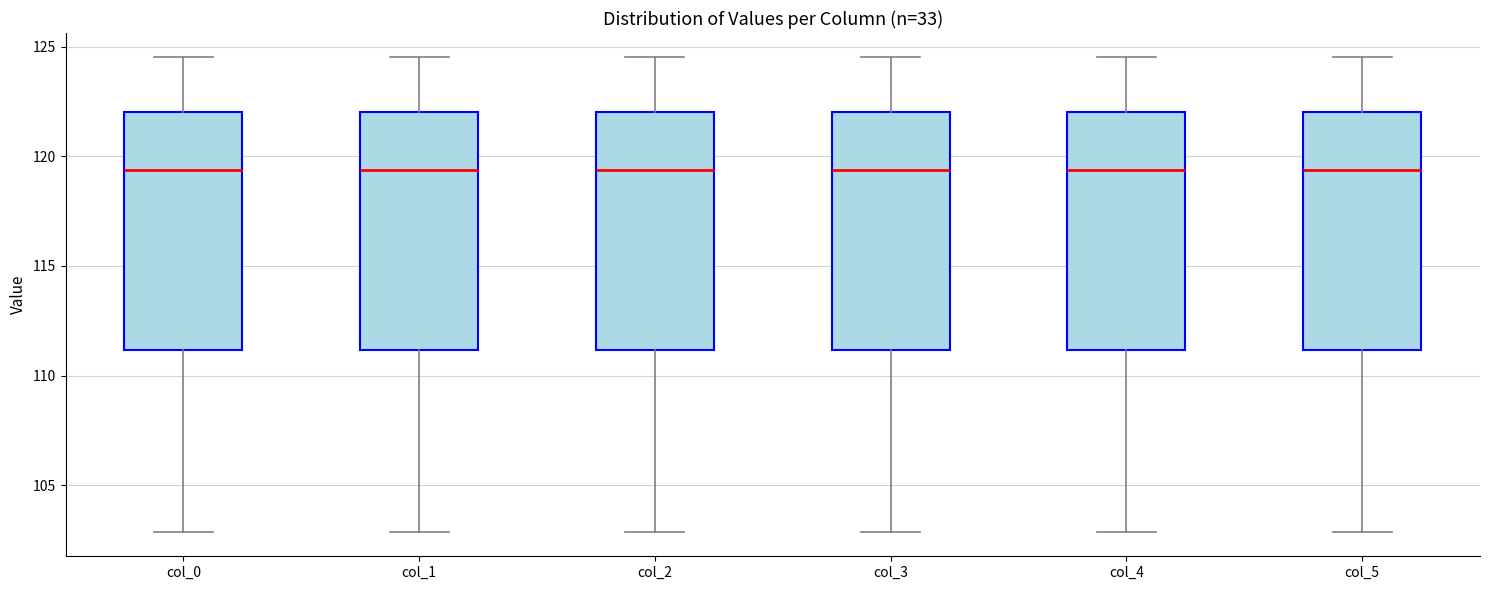

Where is the upper edge of the box for col_3 on the y-axis? The values are not printed on the chart, so give them approximately, as read against the axis.

122.0